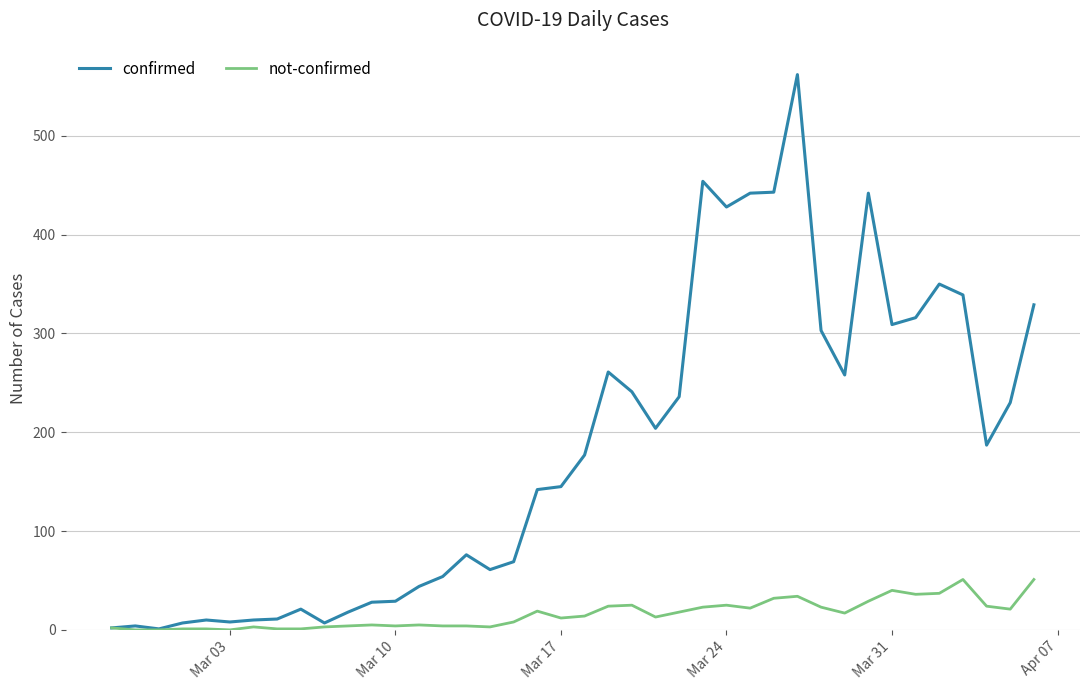

What is the highest value of the confirmed series?

562